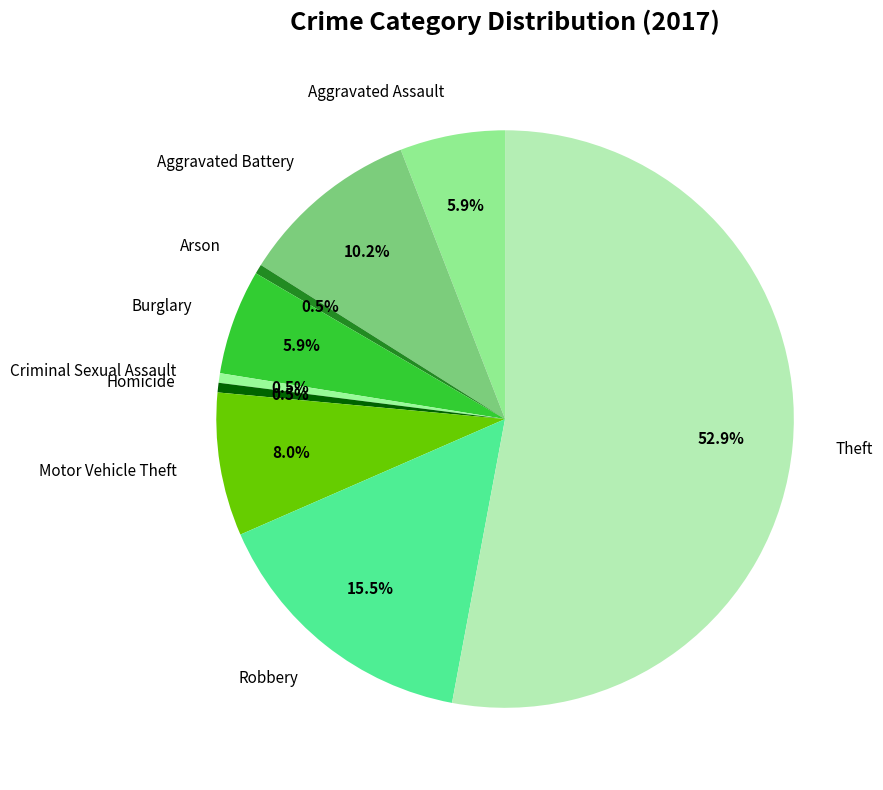

Which category accounts for the majority?

Theft